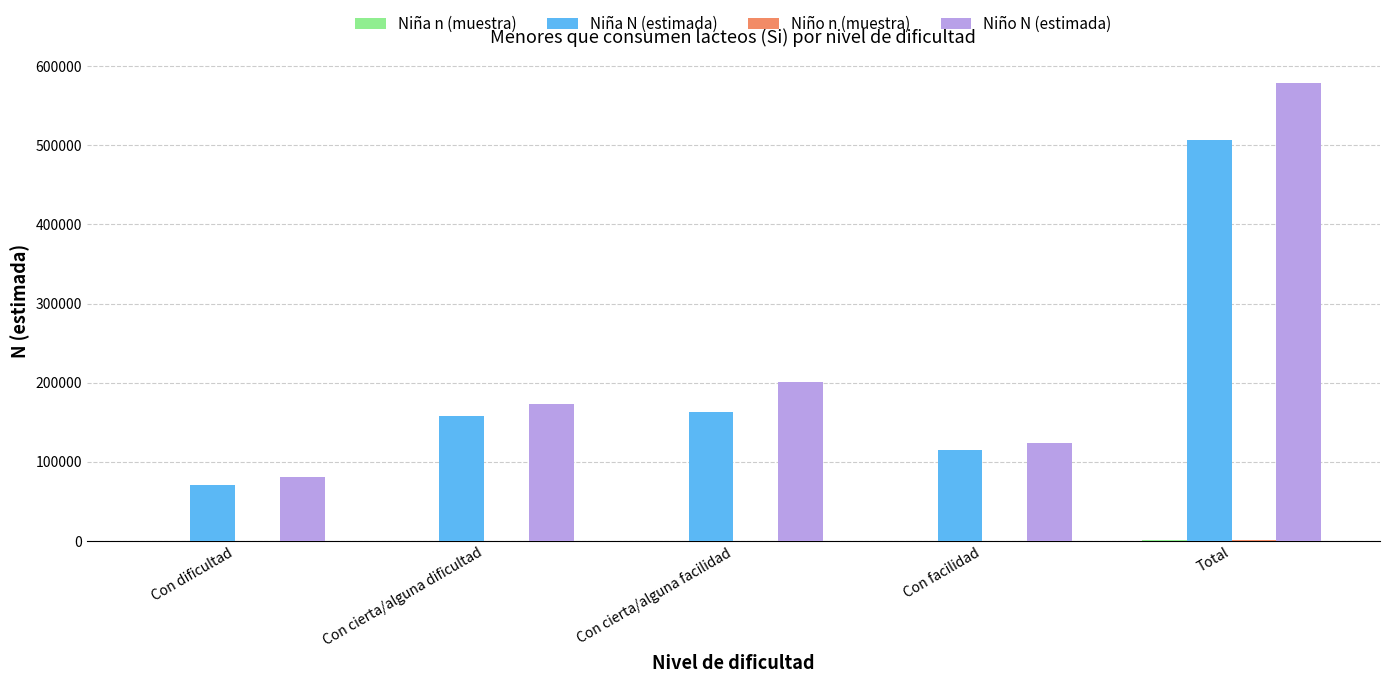

How many data points does each series have?

5